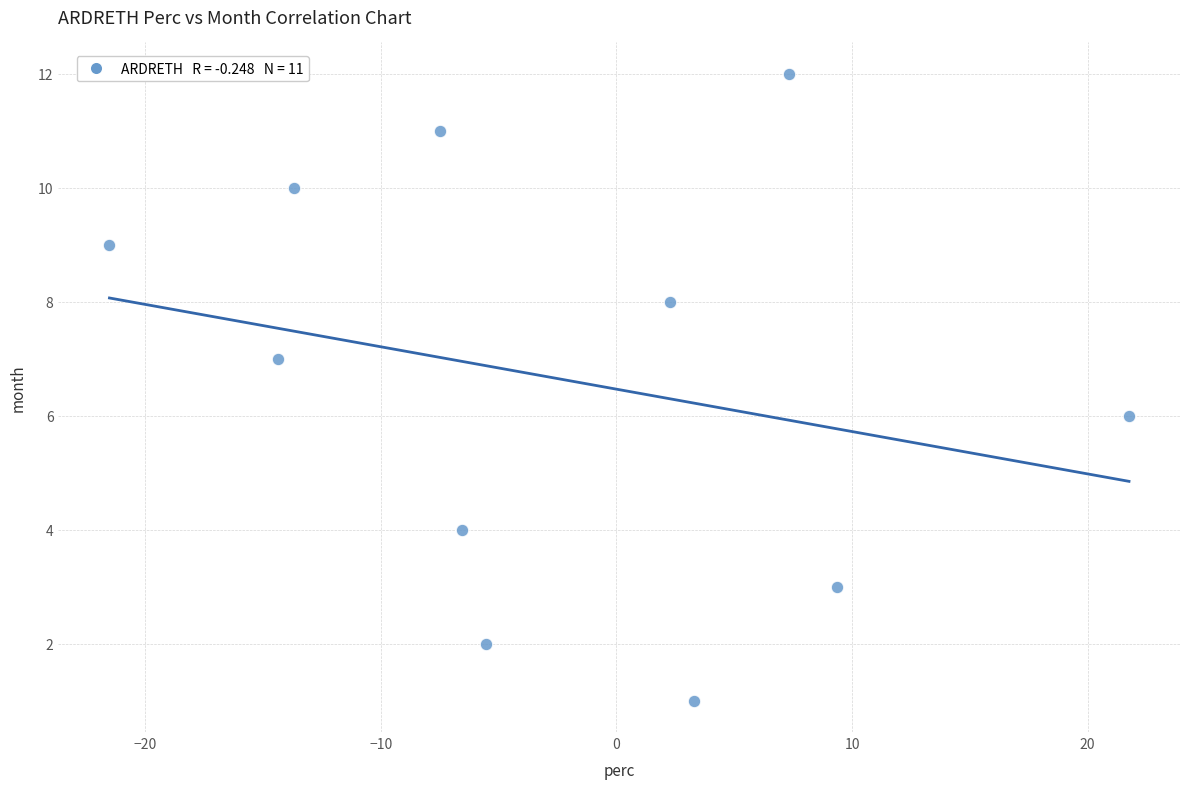

What is the range of Y values (max minus min)?

11